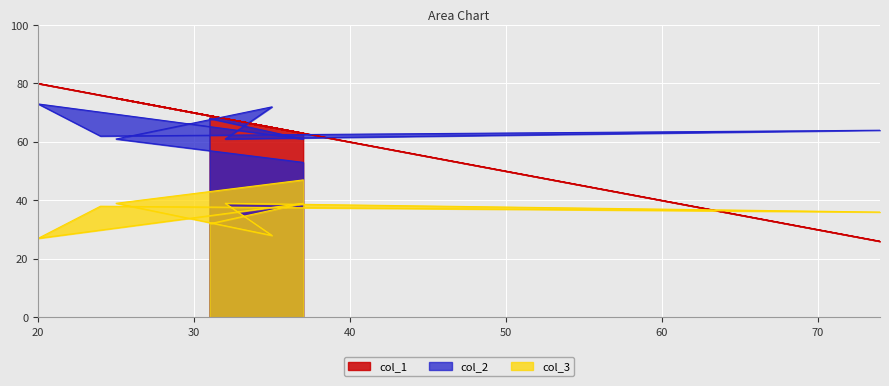

At which label does col_3 reach its peak?

37